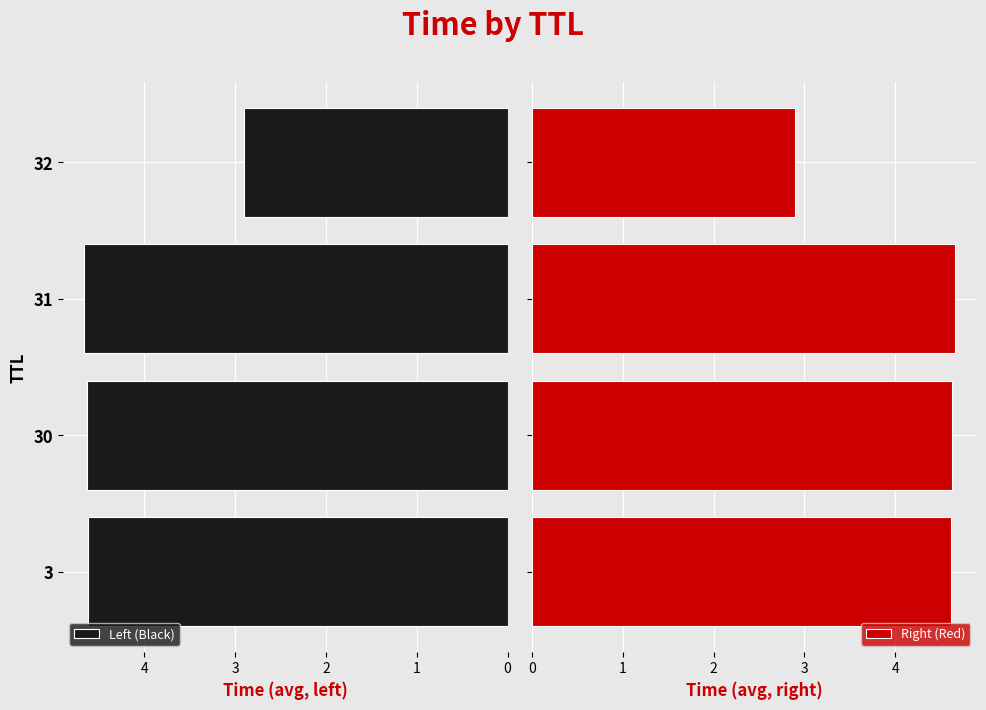

Reading left to right, what are all the values shown in this chart?

Left (Black): 0=4.6	1=4.6	2=4.7	3=2.9
Right (Red): 0=4.6	1=4.6	2=4.7	3=2.9